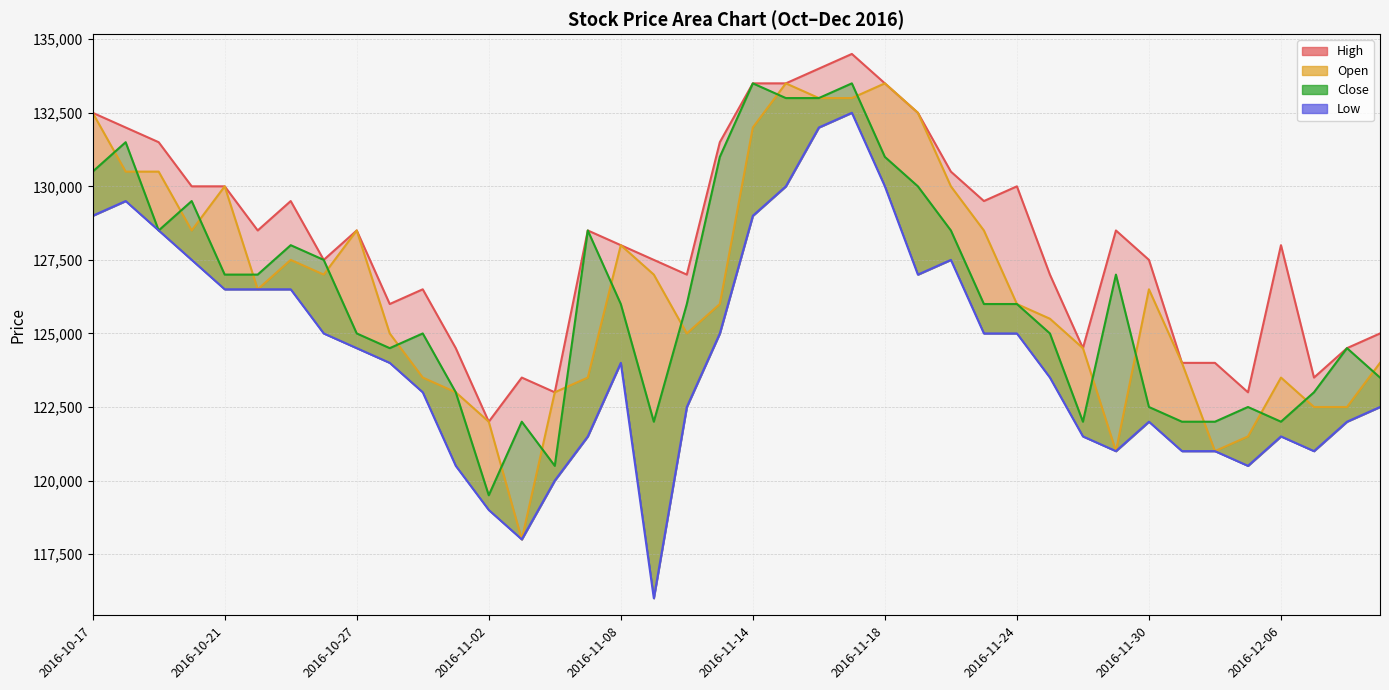

Rank the categories by Open value from lowest to highest.

2016-11-03, 2016-11-29, 2016-12-02, 2016-12-05, 2016-11-02, 2016-12-07, 2016-12-08, 2016-11-01, 2016-11-04, 2016-10-31, 2016-11-07, 2016-12-06, 2016-12-01, 2016-12-09, 2016-11-28, 2016-10-28, 2016-11-10, 2016-11-25, 2016-11-11, 2016-11-24, 2016-10-24, 2016-11-30, 2016-10-26, 2016-11-09, 2016-10-25, 2016-11-08, 2016-10-20, 2016-10-27, 2016-11-23, 2016-10-21, 2016-11-22, 2016-10-18, 2016-10-19, 2016-11-14, 2016-10-17, 2016-11-21, 2016-11-16, 2016-11-17, 2016-11-15, 2016-11-18